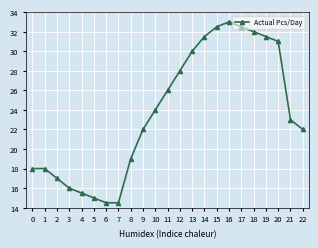

Reading right to left, what are all the values shown in this chart?

22=22.0	21=23.0	20=31.0	19=31.5	18=32.0	17=32.5	16=33.0	15=32.5	14=31.5	13=30.0	12=28.0	11=26.0	10=24.0	9=22.0	8=19.0	7=14.5	6=14.5	5=15.0	4=15.5	3=16.0	2=17.0	1=18.0	0=18.0